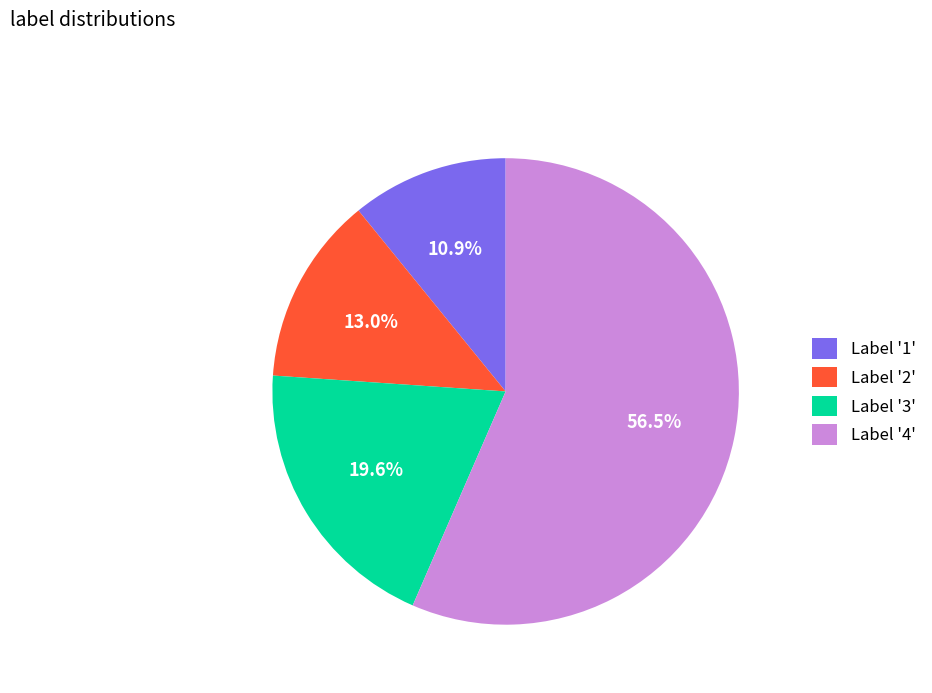

Which slice represents more than half of the pie?

Label '4'